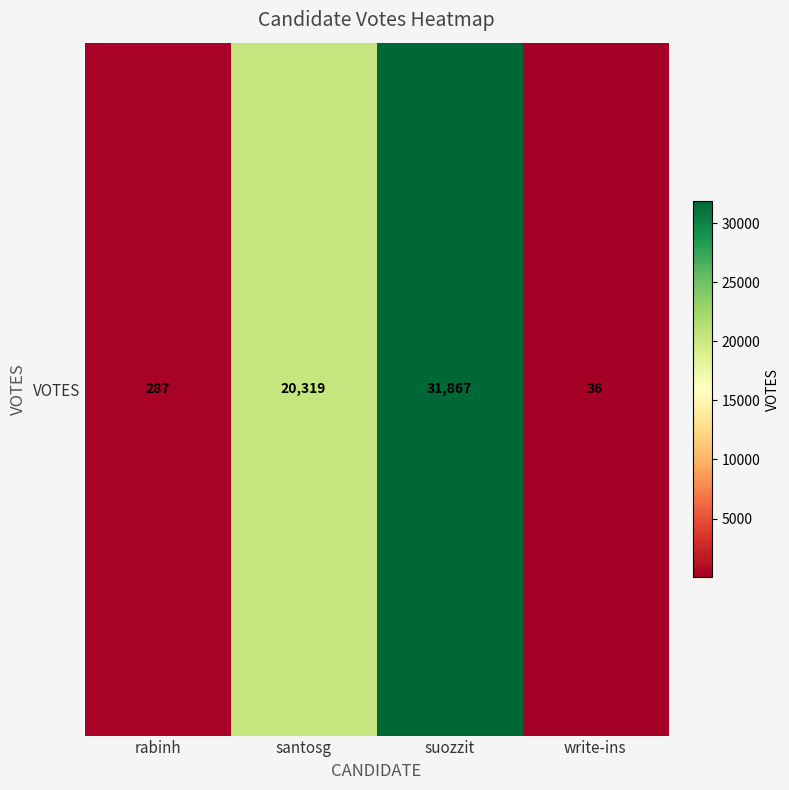

What is the difference between the values at suozzit and santosg?

11548